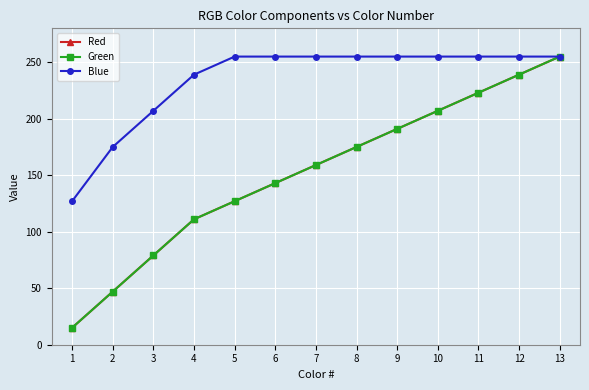

True or false: Blue and Green cross at least once.

False